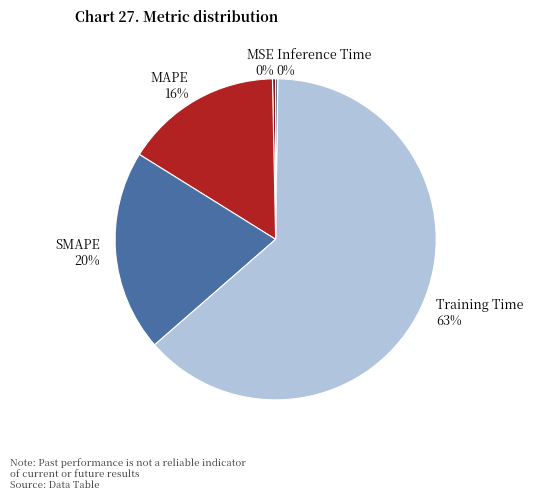

To the nearest percent, what percentage of the pie is SMAPE?

20%